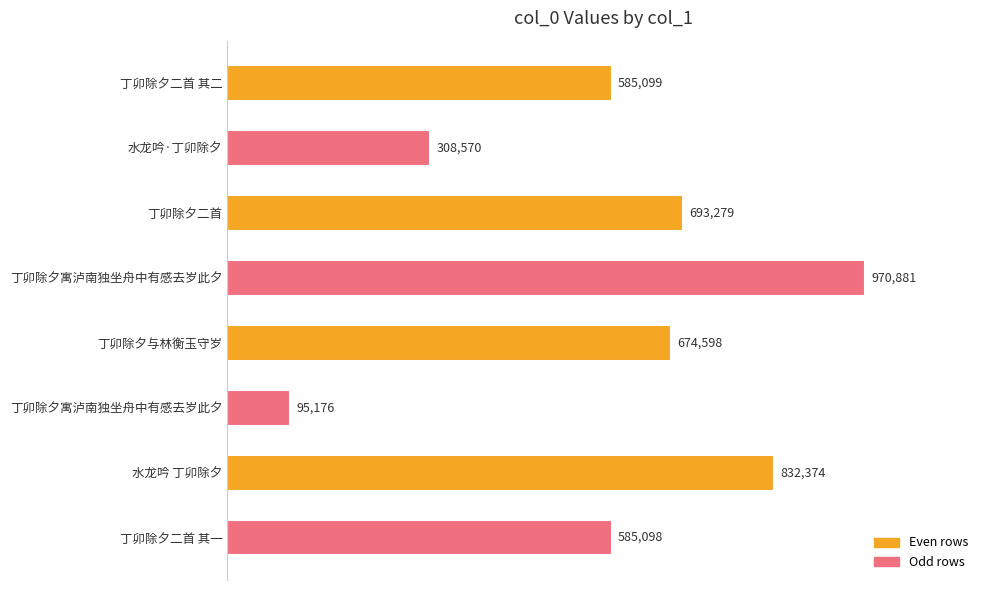

What is the difference between the maximum and minimum values?

875705